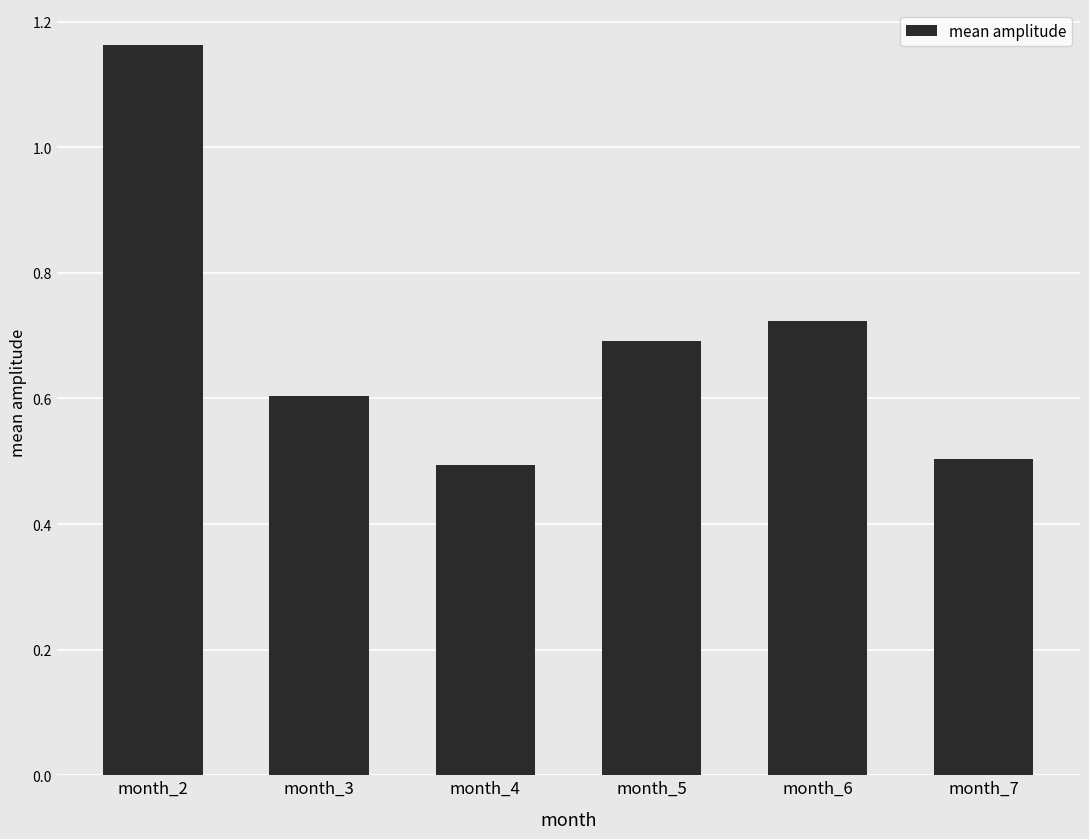

What is the change in value from month_3 to month_6?

+0.1